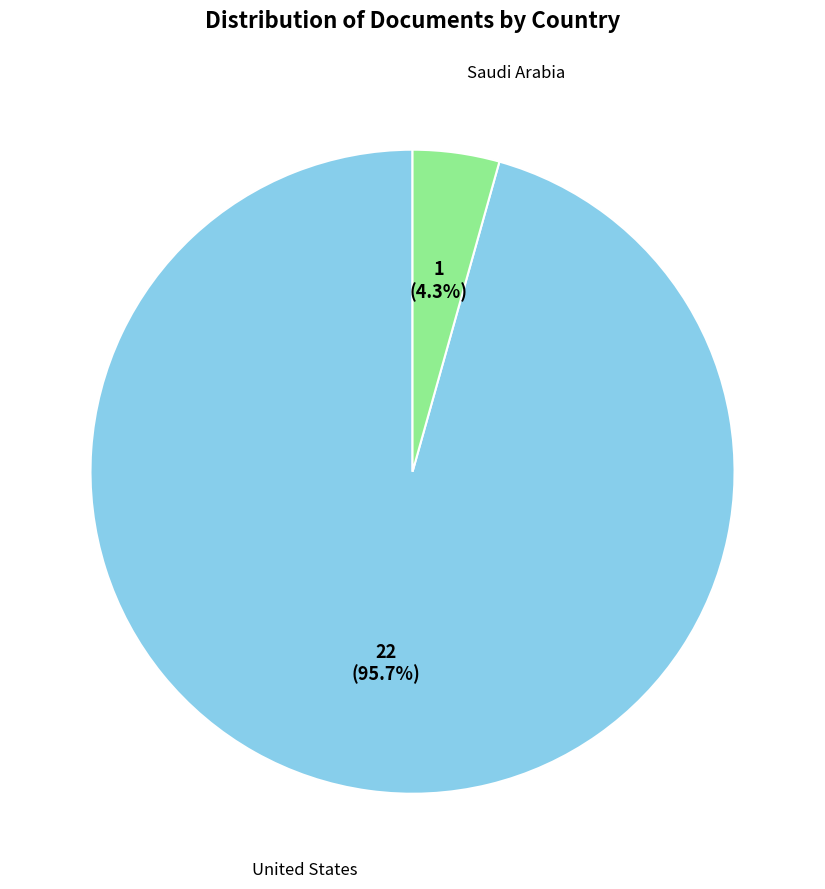

How many slices are in this pie chart?

2